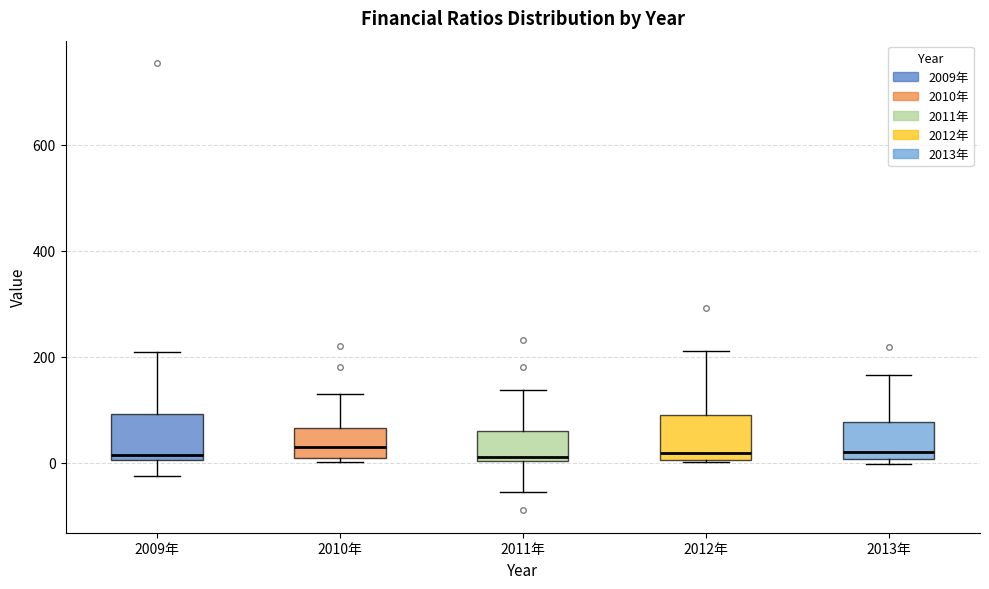

Where is the upper edge of the box for 2012年 on the y-axis? The values are not printed on the chart, so give them approximately, as read against the axis.

80